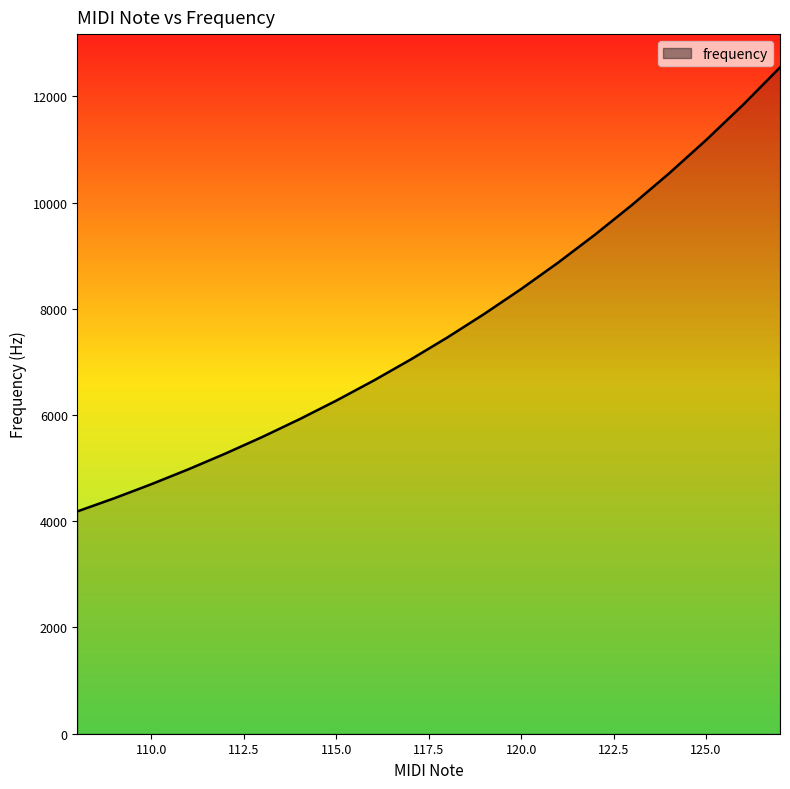

Does the chart display data point markers on the line(s)?

No